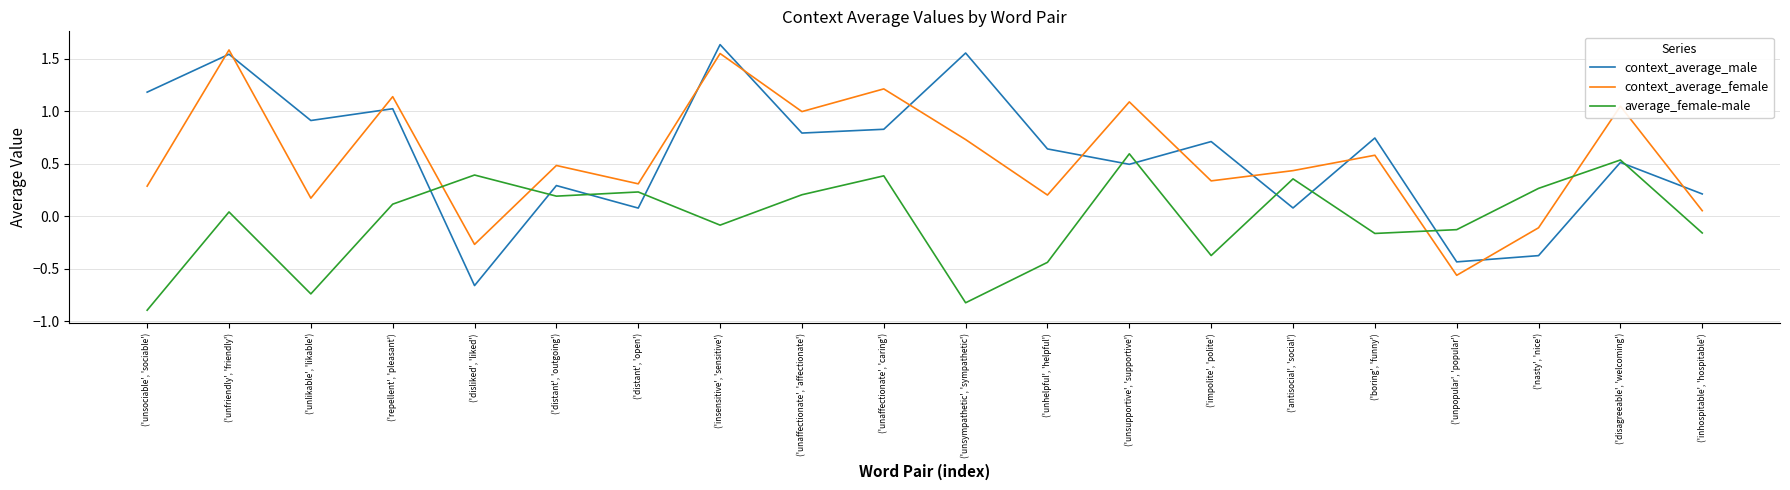

What position from the left is ('antisocial', 'social')?

15